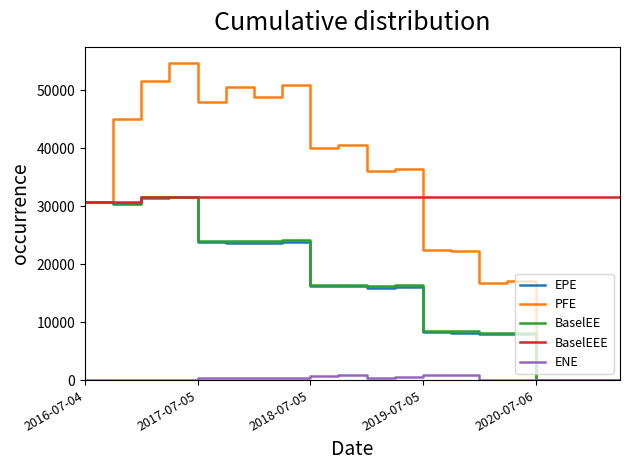

Which series has the widest spread of values?

PFE